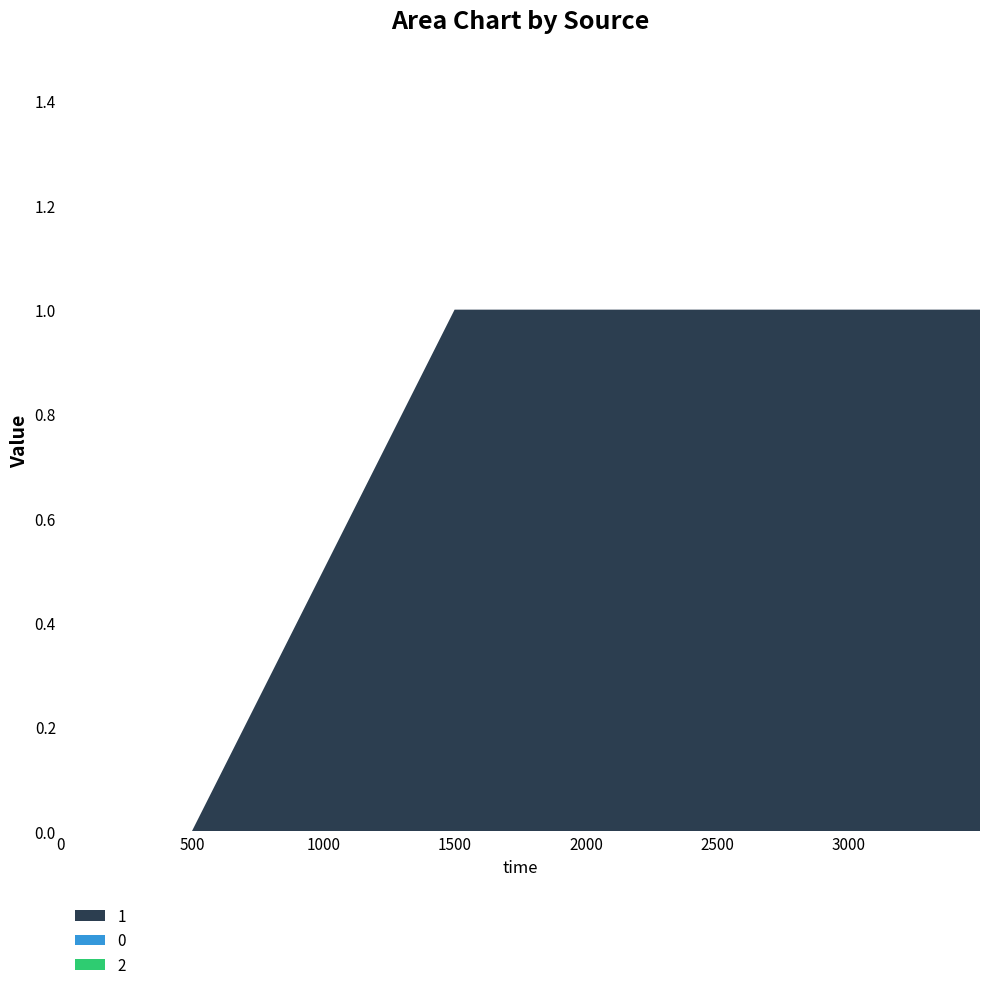

Reading right to left, transcribe all the data shown in this chart.

1: 1	1	1	0	0
0: 0	0	0	0	0
2: 0	0	0	0	0